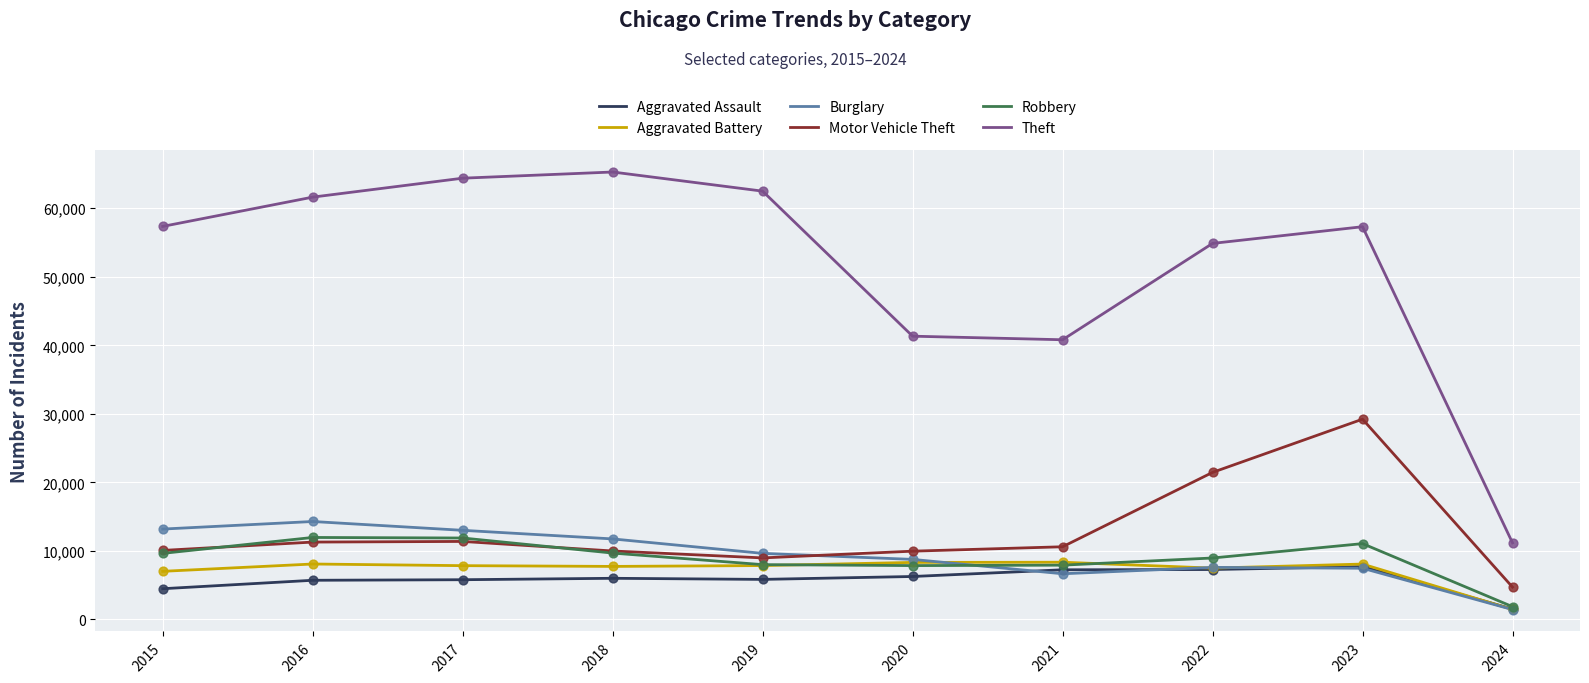

What are all the series names shown in the legend?

Aggravated Assault, Aggravated Battery, Burglary, Motor Vehicle Theft, Robbery, Theft